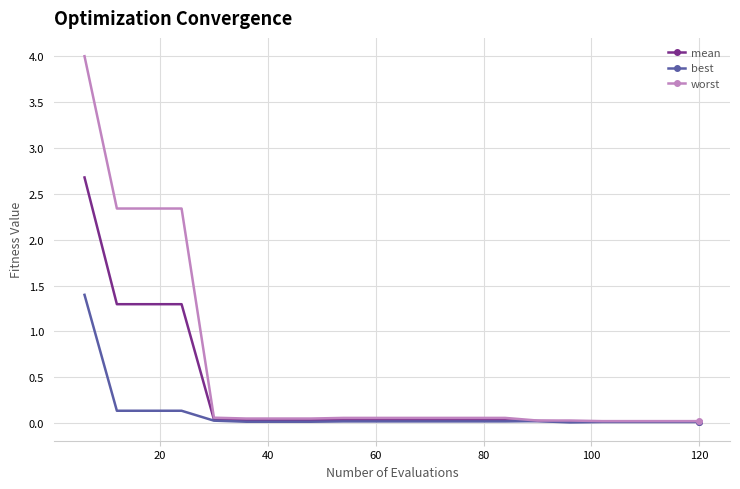

At how many categories does at least one series exceed 1?

4